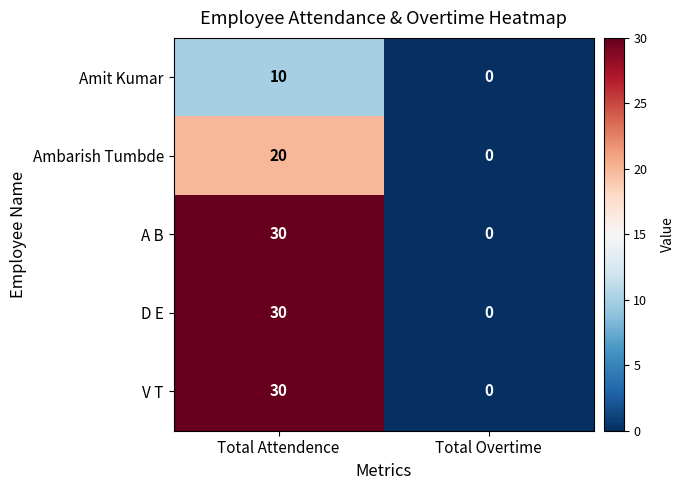

Rank the categories by A B value from lowest to highest.

Total Overtime, Total Attendence